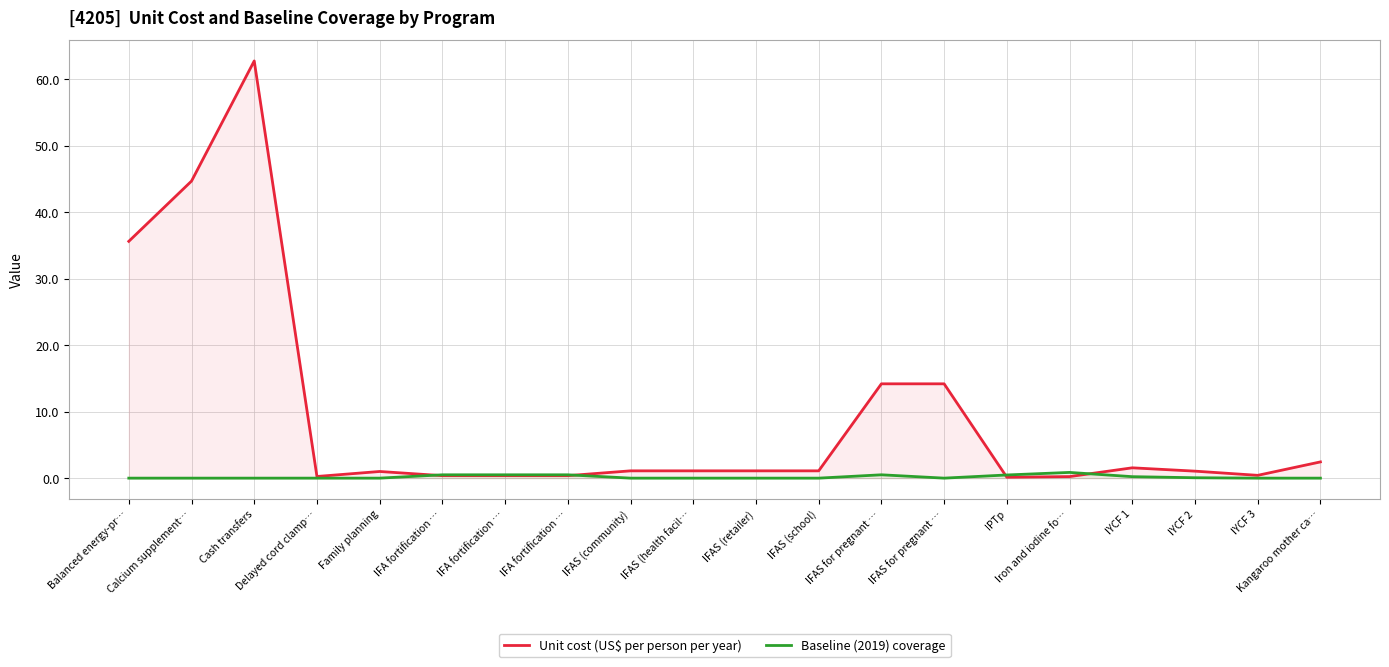

What is the label of the 5th point from the right?

Iron and iodine fo…